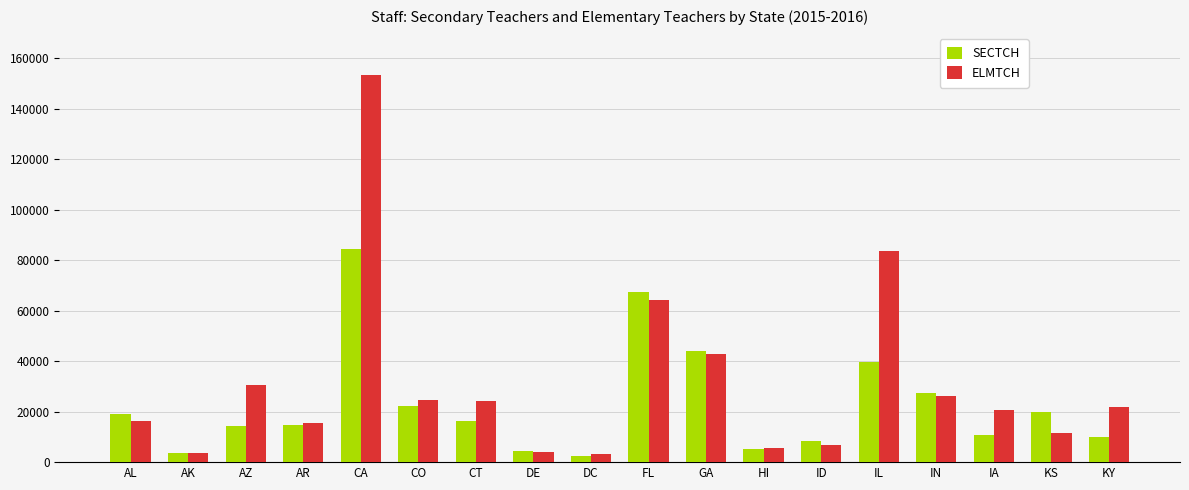

What position from the right is ID?

6